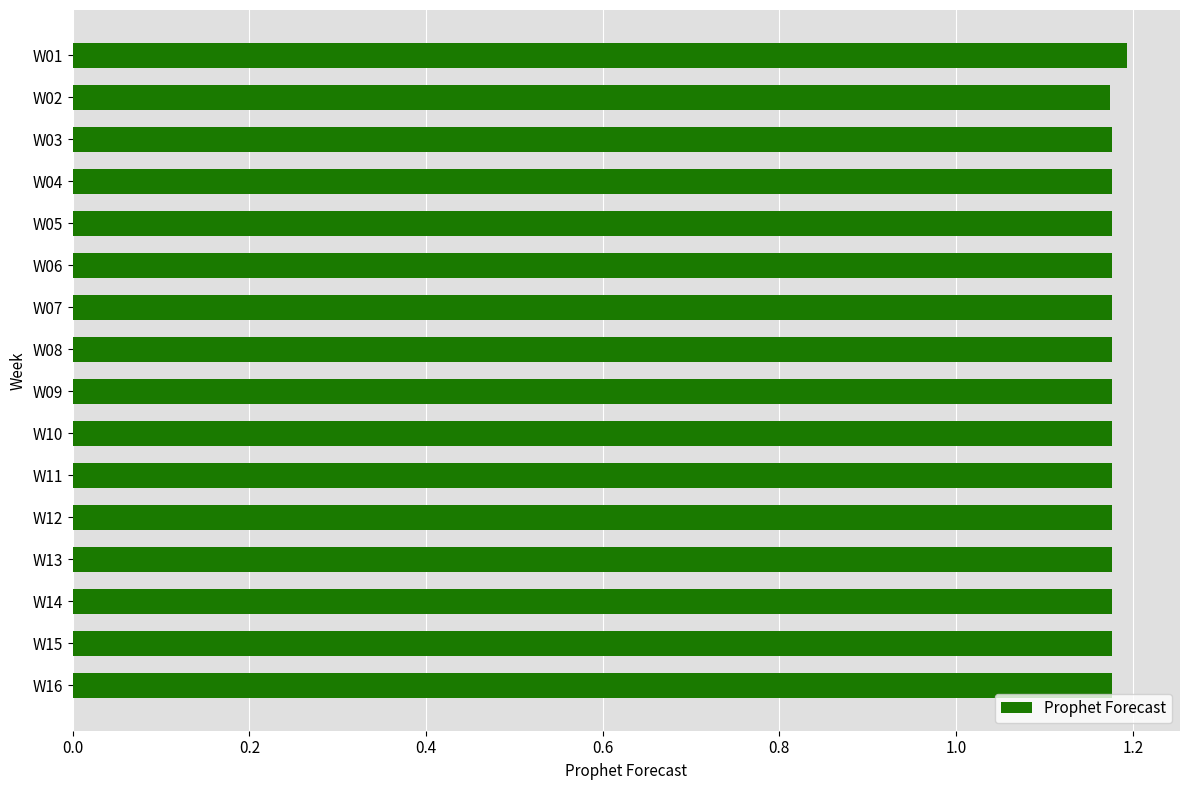

Count the values in the range 1 to 2.

16